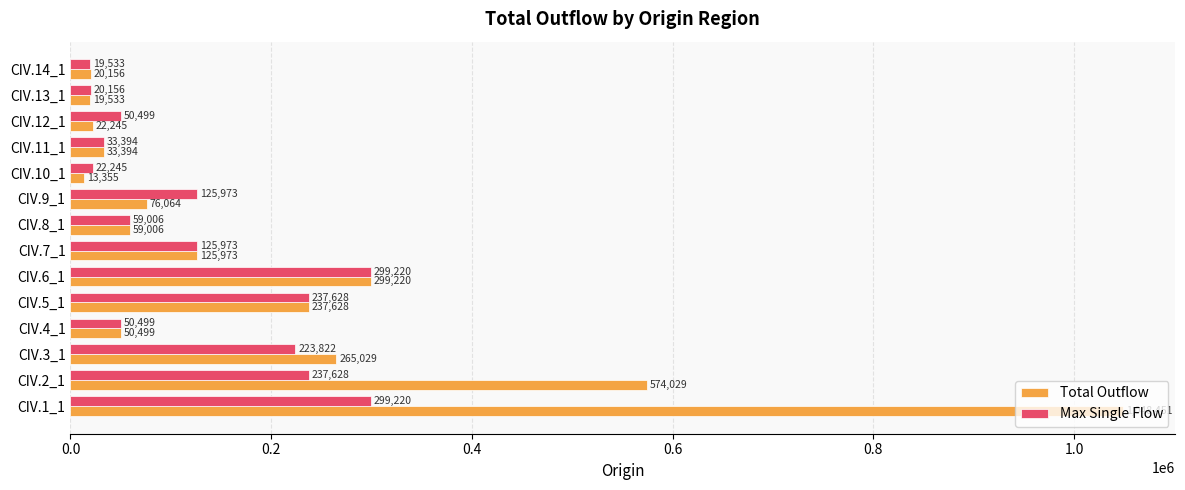

Which series has the largest total across all categories?

Total Outflow